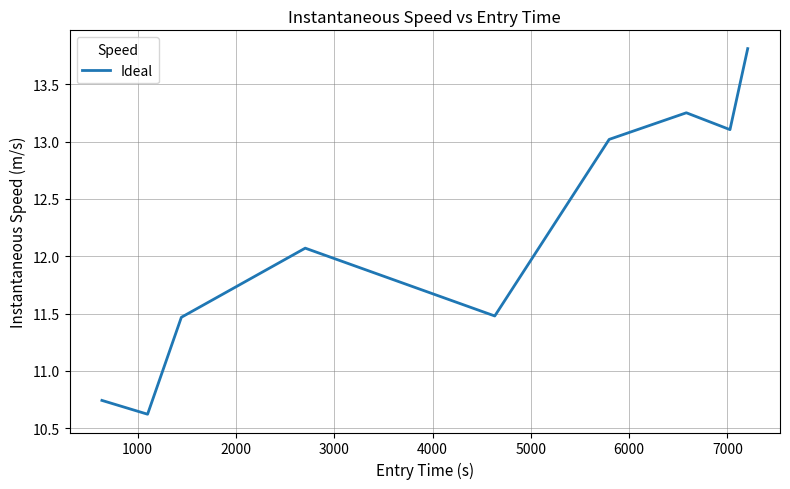

What is the minimum value shown in the chart?

10.6